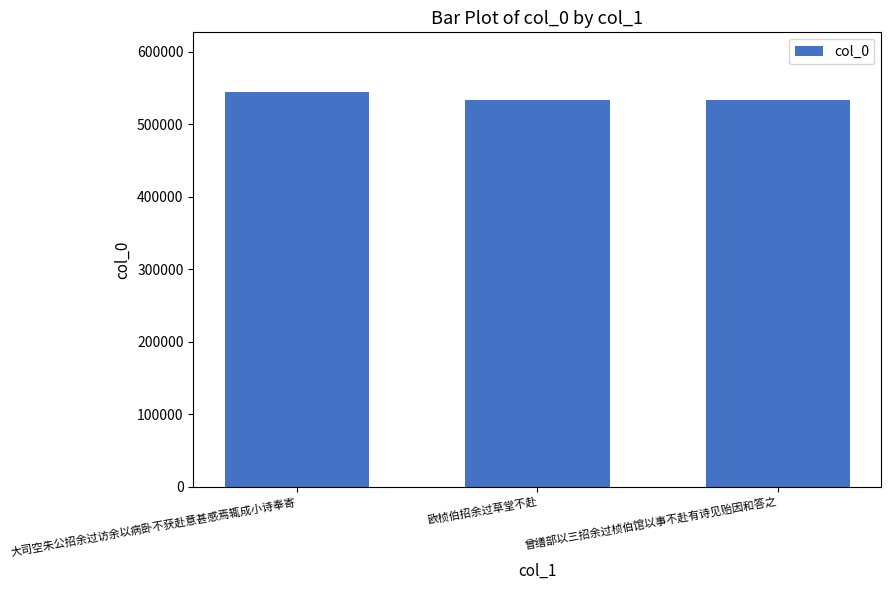

Where does the data first go above 533022?

大司空朱公招余过访余以病卧不获赴意甚感焉辄成小诗奉寄